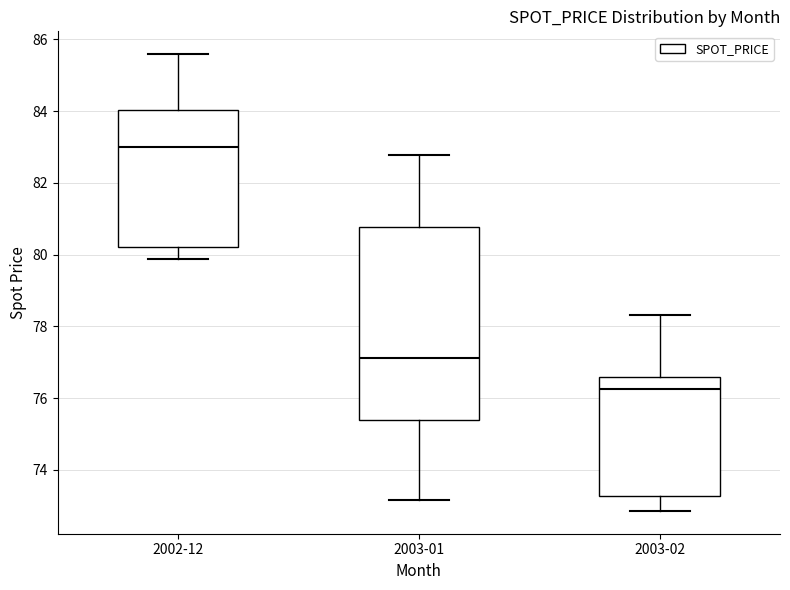

Which box is the tallest, from its lower edge to its upper edge?

2003-01